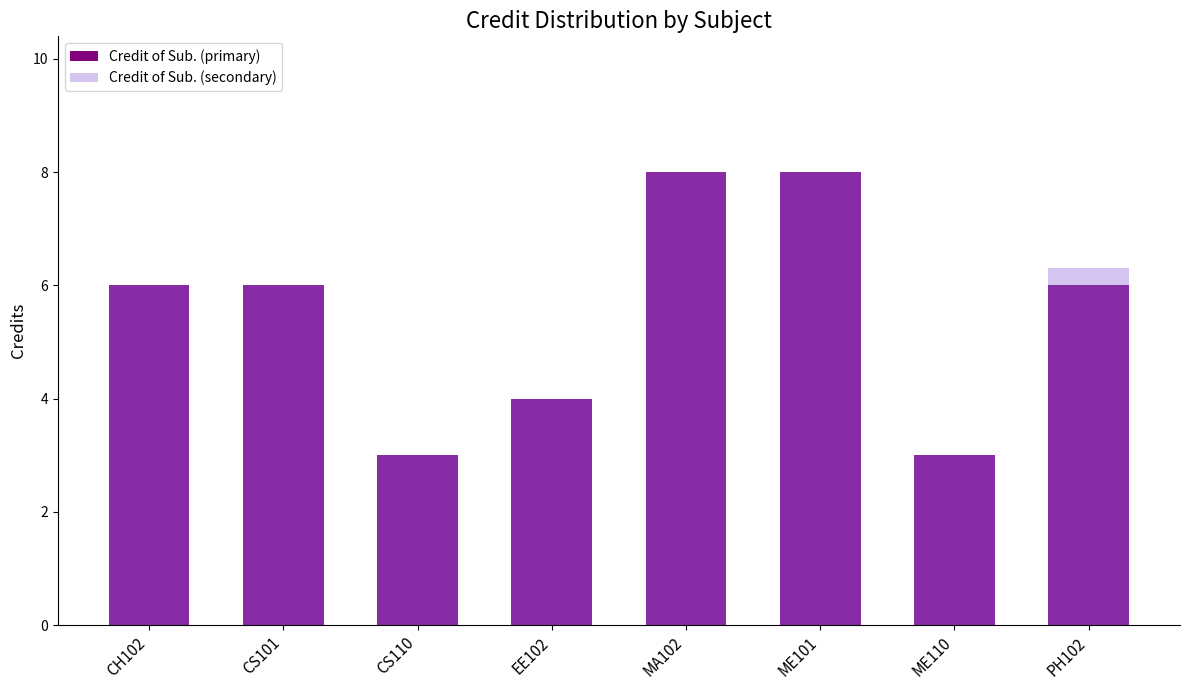

Reading left to right, extract all data points from this chart.

Credit of Sub. (primary): CH102=6.0	CS101=6.0	CS110=3.0	EE102=4.0	MA102=8.0	ME101=8.0	ME110=3.0	PH102=6.0
Credit of Sub. (secondary): CH102=6.0	CS101=6.0	CS110=3.0	EE102=4.0	MA102=8.0	ME101=8.0	ME110=3.0	PH102=6.3